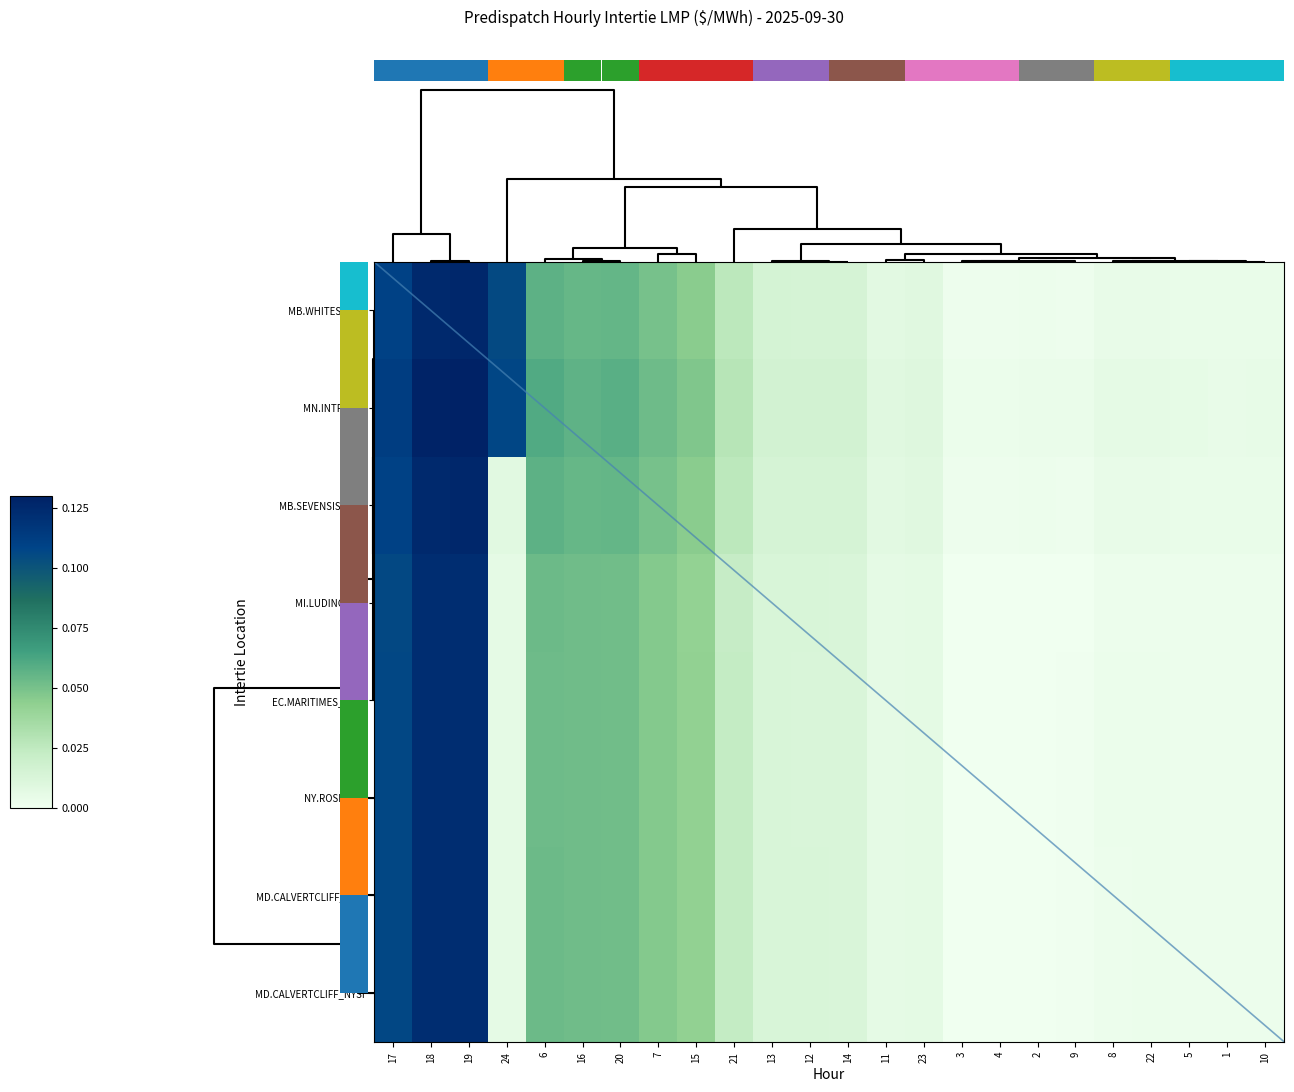

At which category does the chart reach its peak across all series?

19